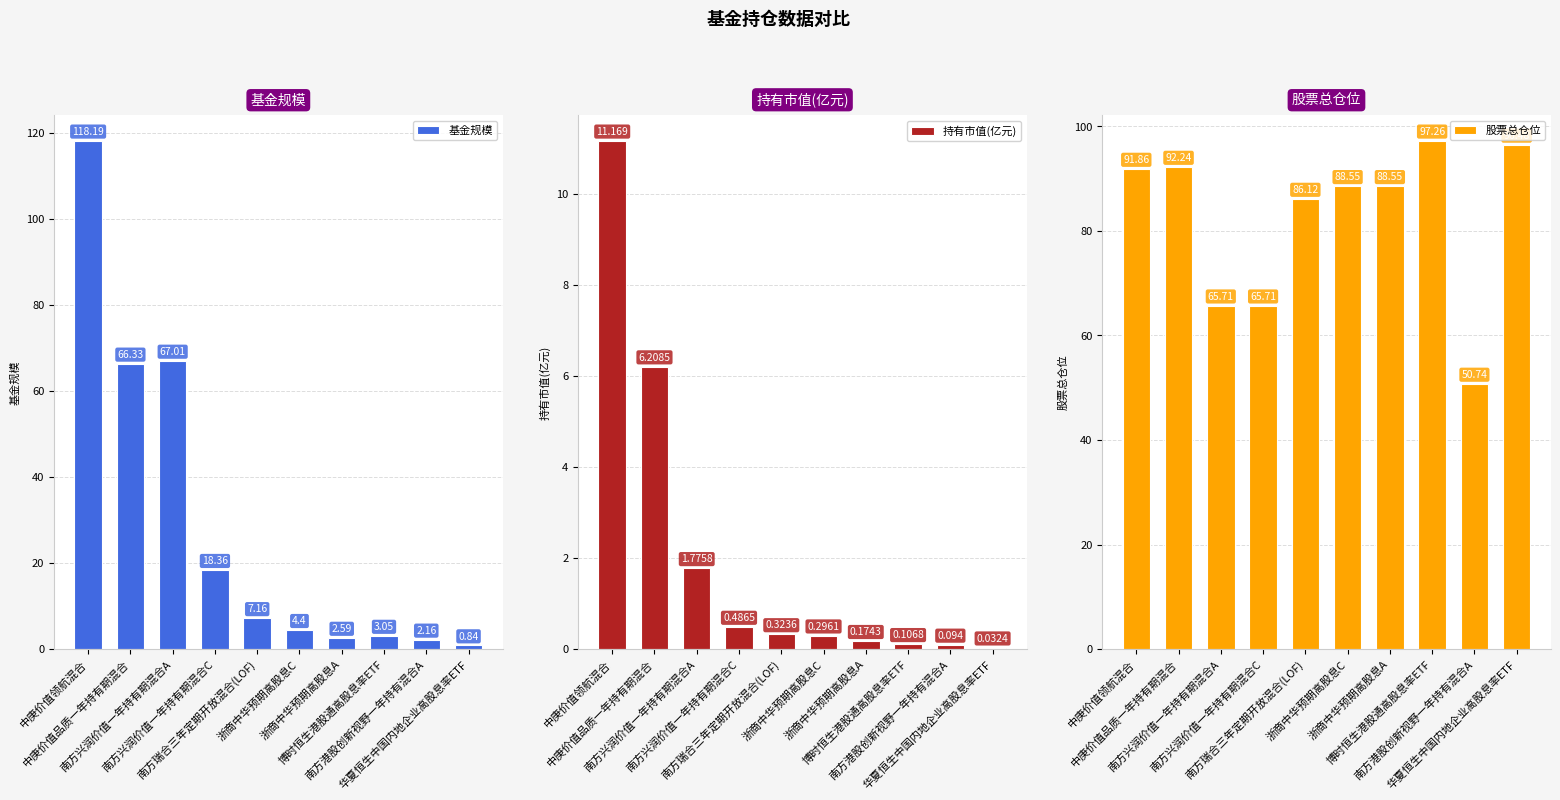

Reading left to right, list all the values displayed in this chart.

基金规模: 中庚价值领航混合=118.2	中庚价值品质一年持有期混合=66.3	南方兴润价值一年持有期混合A=67.0	南方兴润价值一年持有期混合C=18.4	南方瑞合三年定期开放混合(LOF)=7.2	浙商中华预期高股息C=4.4	浙商中华预期高股息A=2.6	博时恒生港股通高股息率ETF=3.0	南方港股创新视野一年持有混合A=2.2	华夏恒生中国内地企业高股息率ETF=0.8
持有市值(亿元): 中庚价值领航混合=11.2	中庚价值品质一年持有期混合=6.2	南方兴润价值一年持有期混合A=1.8	南方兴润价值一年持有期混合C=0.5	南方瑞合三年定期开放混合(LOF)=0.3	浙商中华预期高股息C=0.3	浙商中华预期高股息A=0.2	博时恒生港股通高股息率ETF=0.1	南方港股创新视野一年持有混合A=0.1	华夏恒生中国内地企业高股息率ETF=0.0
股票总仓位: 中庚价值领航混合=91.9	中庚价值品质一年持有期混合=92.2	南方兴润价值一年持有期混合A=65.7	南方兴润价值一年持有期混合C=65.7	南方瑞合三年定期开放混合(LOF)=86.1	浙商中华预期高股息C=88.5	浙商中华预期高股息A=88.5	博时恒生港股通高股息率ETF=97.3	南方港股创新视野一年持有混合A=50.7	华夏恒生中国内地企业高股息率ETF=96.5